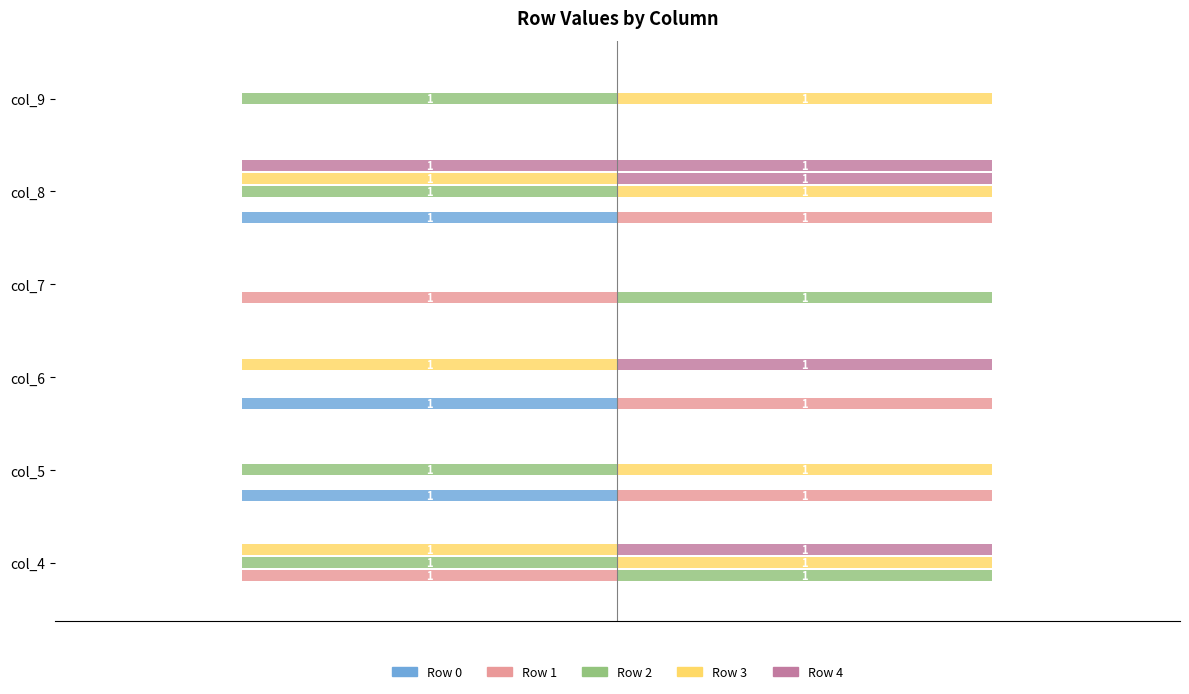

The value of Row 1 at col_6 is 0. True or false?

True